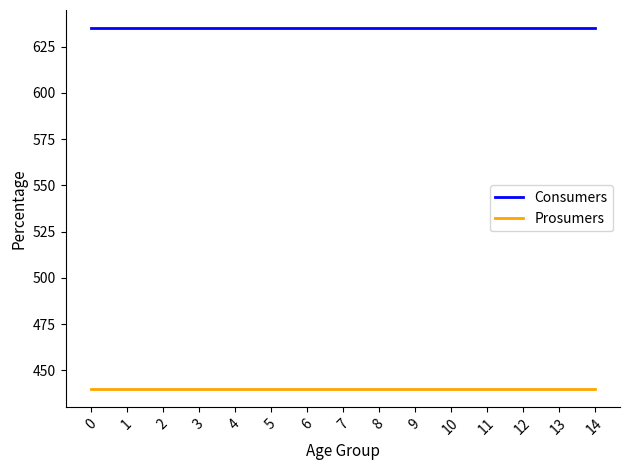

What is the spread (max minus min) of values at 13?

195